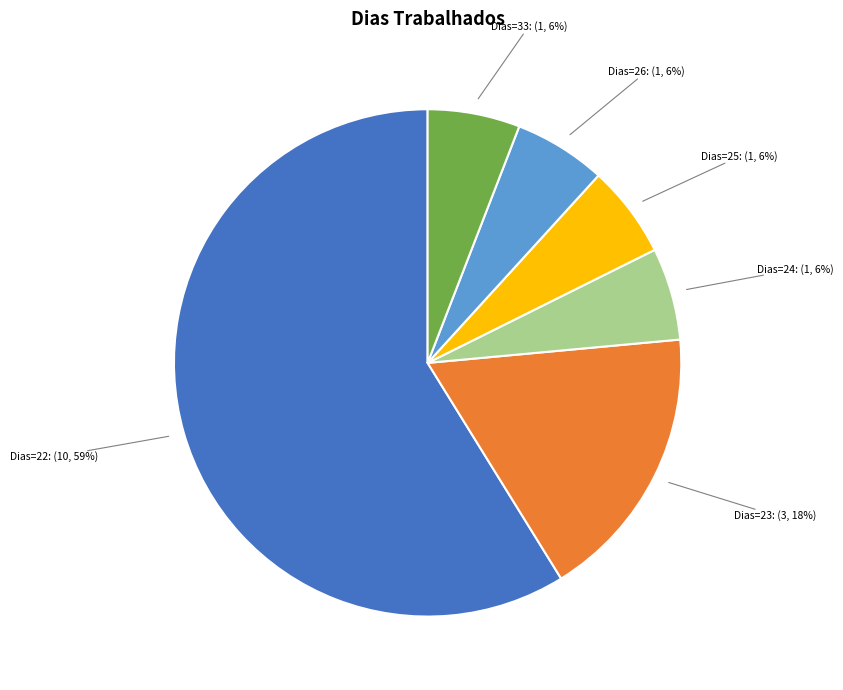

Is there a majority slice in this chart?

Yes